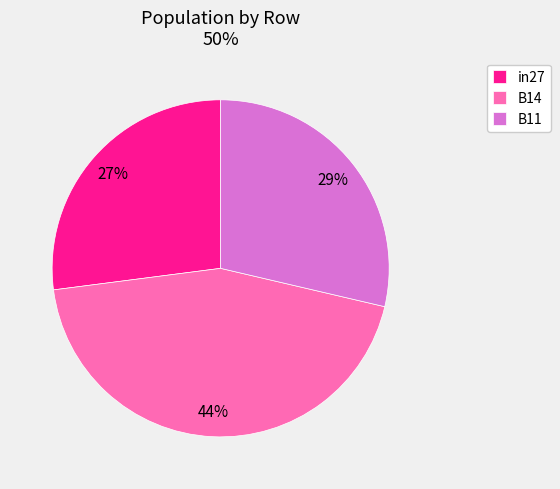

Which has a higher value, B14 or in27?

B14